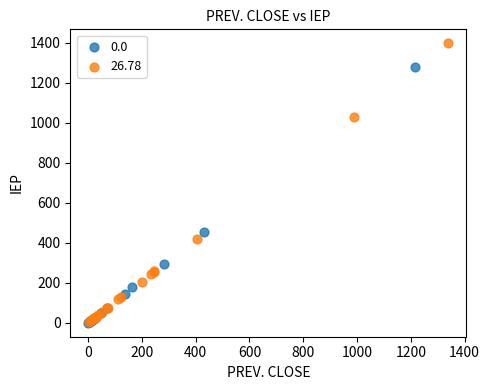

Which series has the widest spread of Y values?

26.78